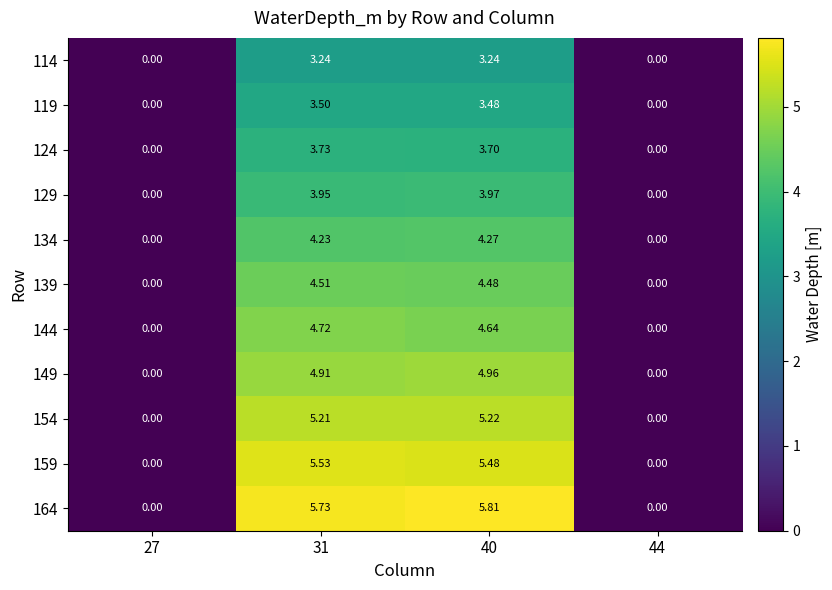

Which series changed the most between 27 and 31?

164